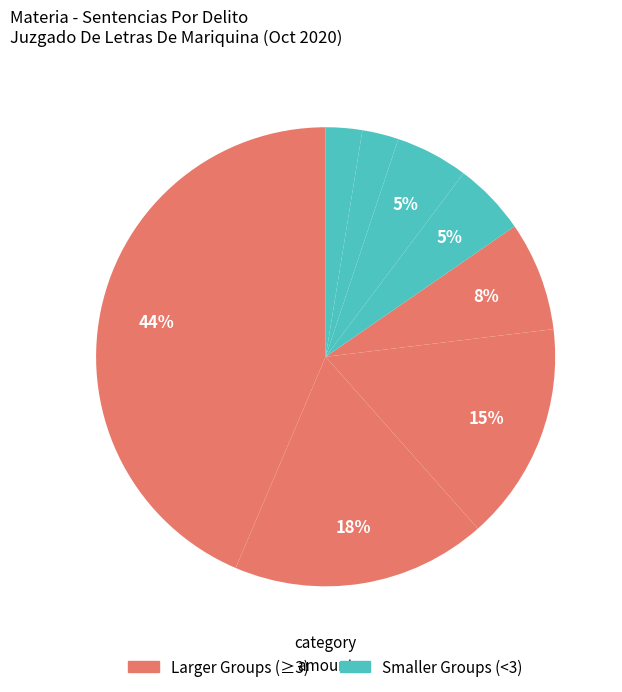

To the nearest percent, what is the difference between the largest and smallest slice percentages?

41%